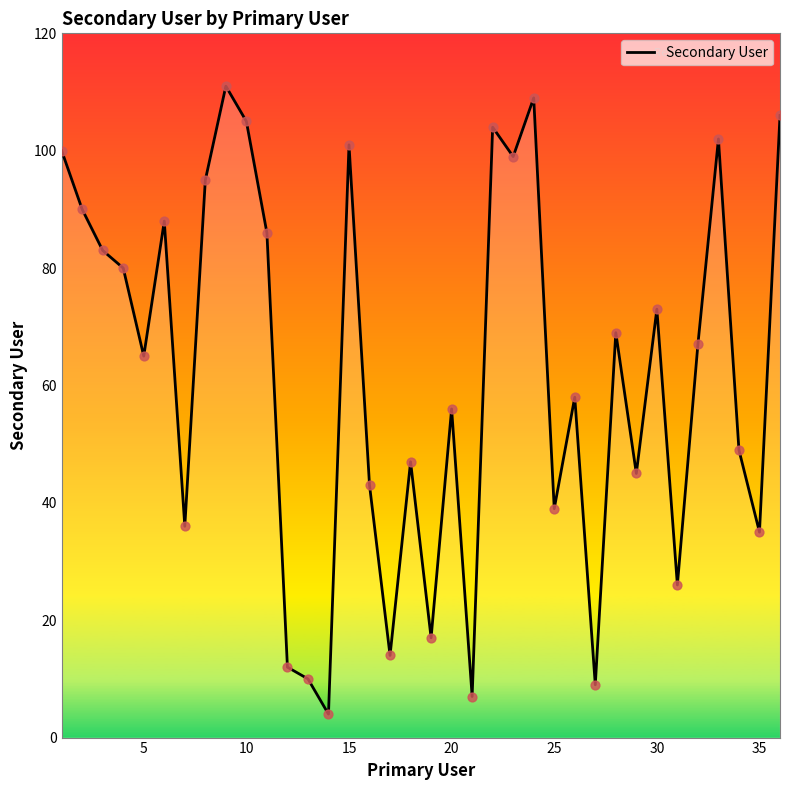

What is the difference between the maximum and minimum values?

107